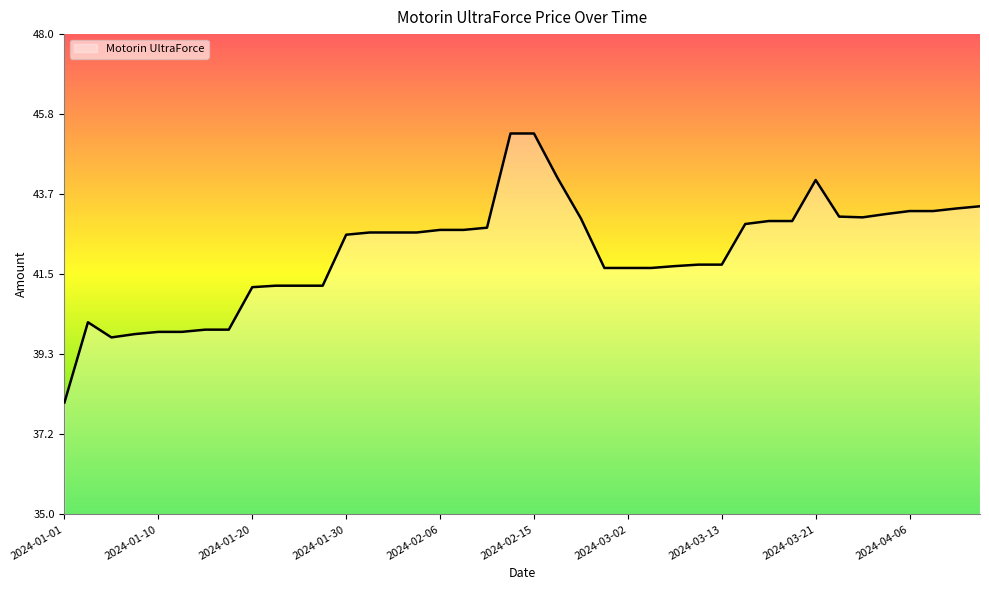

What is the average value?

42.1